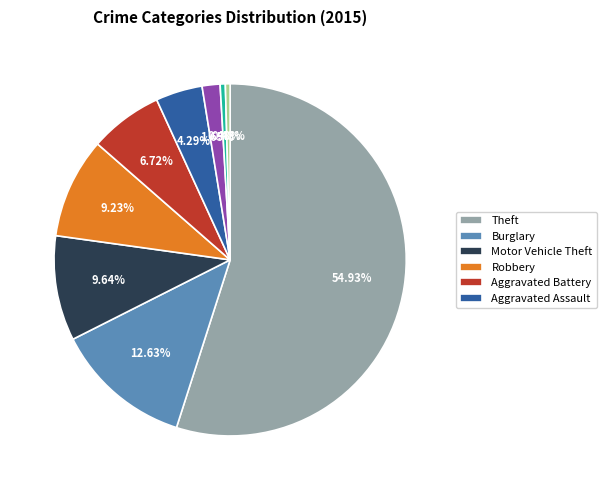

Is there any slice that represents more than half of the pie?

Yes